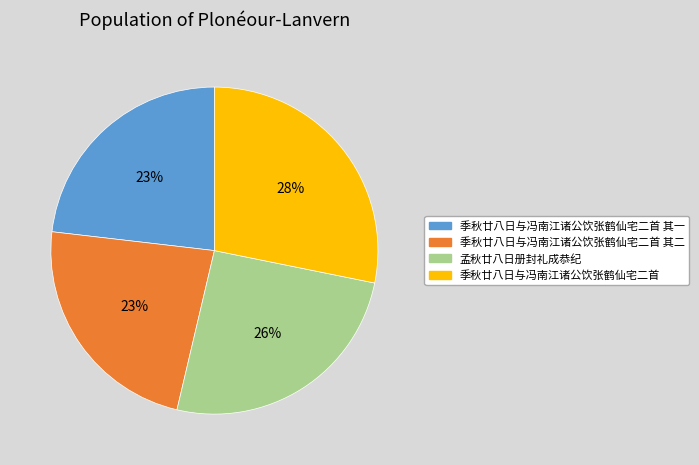

To the nearest percent, what is the difference between the largest and smallest slice percentages?

5%